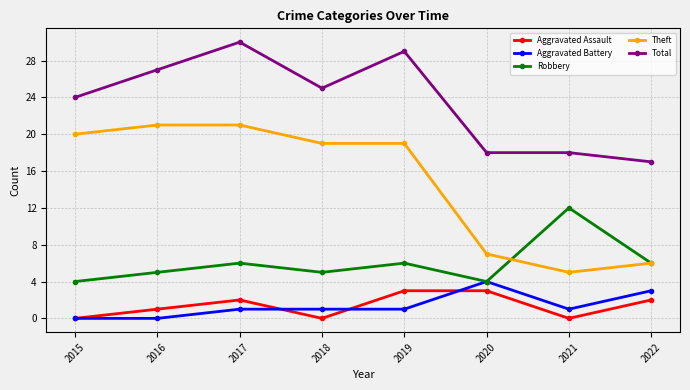

List the series in order of their peak value, highest first.

Total, Theft, Robbery, Aggravated Battery, Aggravated Assault